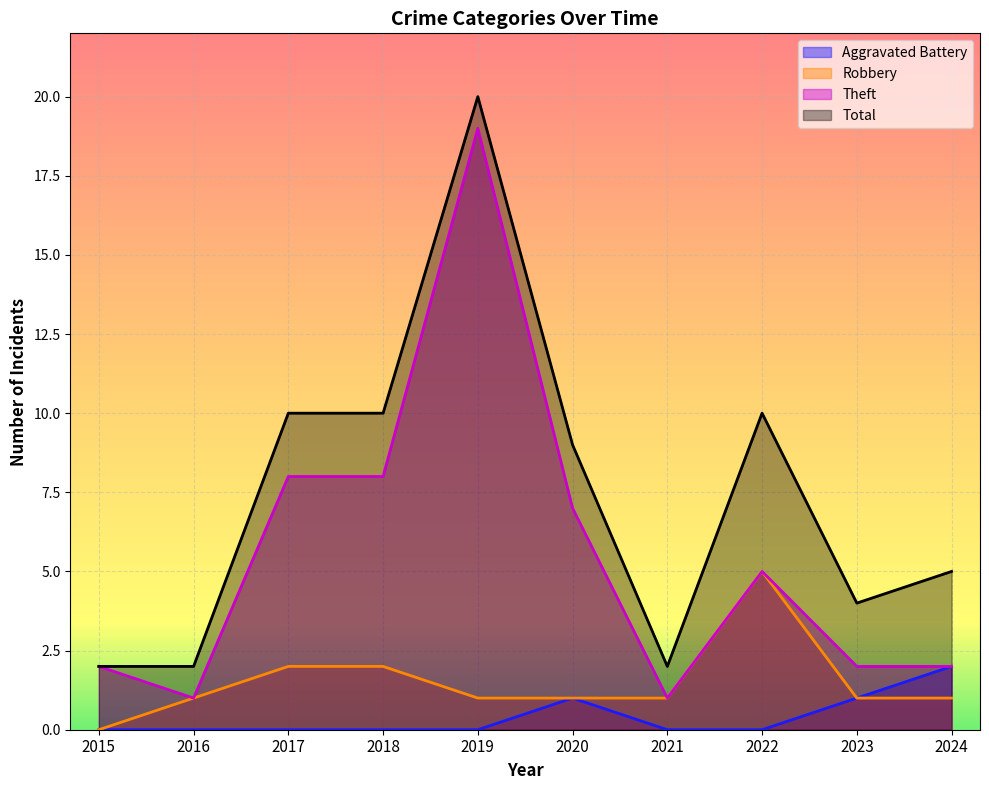

What are all the series names shown in the legend?

Aggravated Battery, Robbery, Theft, Total